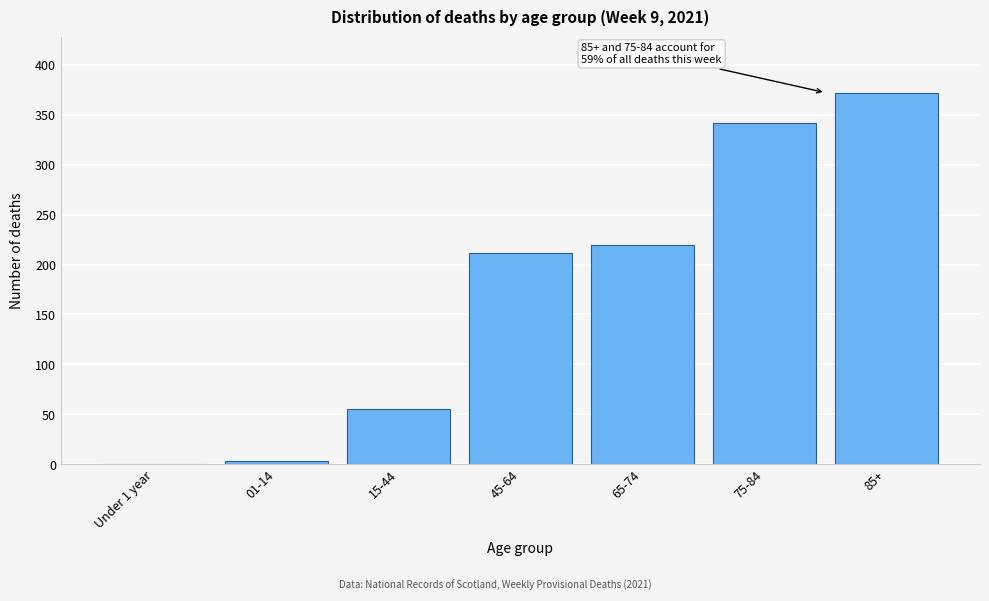

Reading left to right, list all the values displayed in this chart.

Under 1 year=0	01-14=3	15-44=55	45-64=212	65-74=220	75-84=342	85+=372